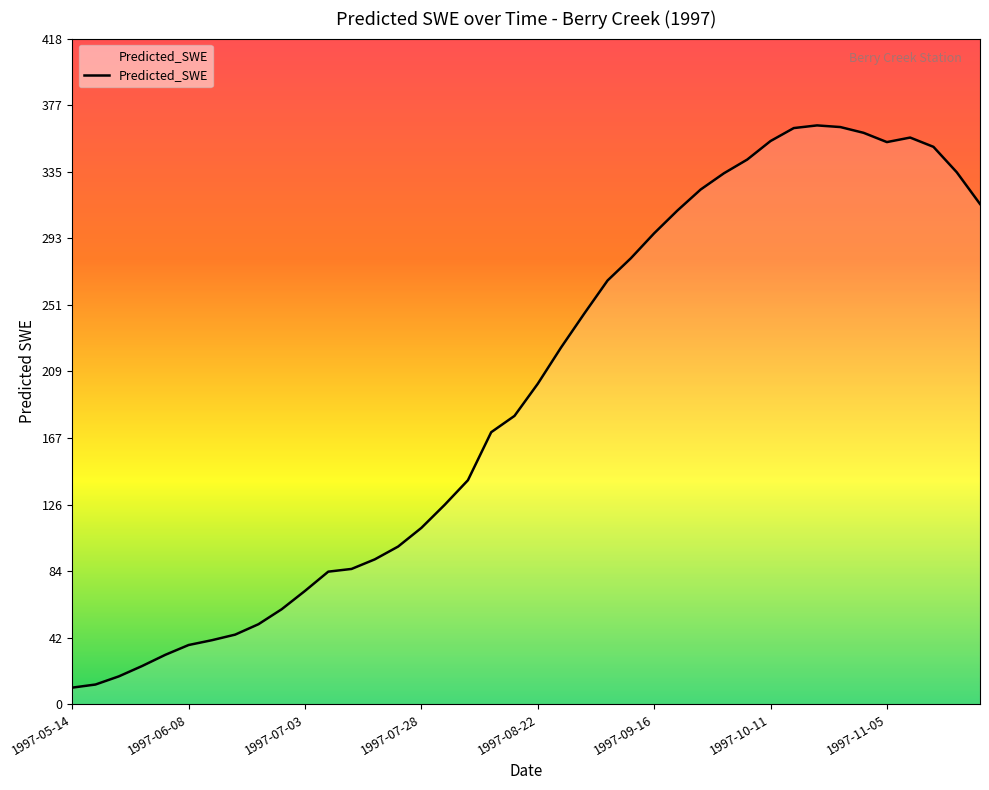

What is the maximum value shown in the chart?

363.9